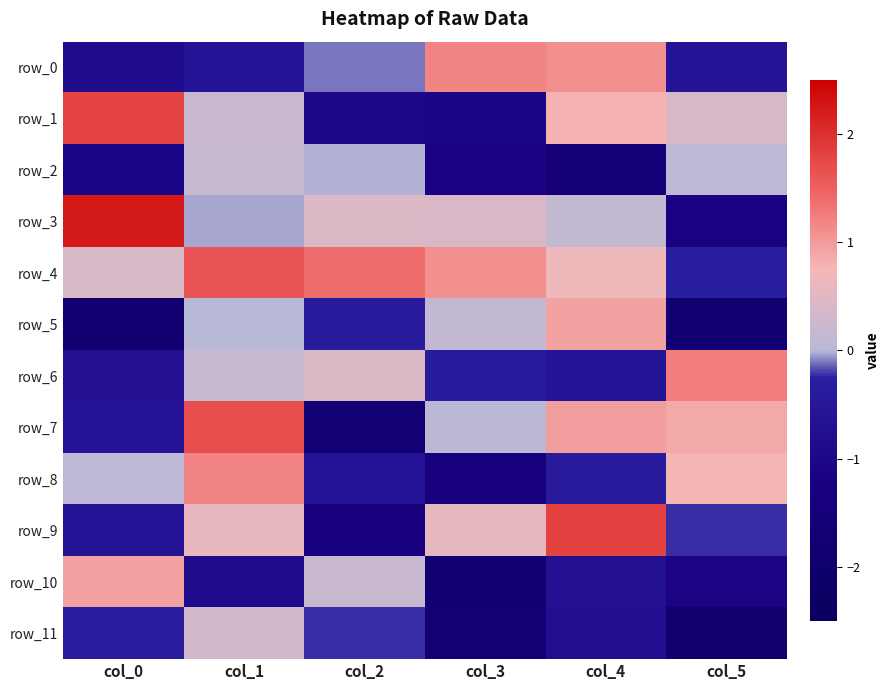

At col_3, list the series in order from smallest to largest.

row_10, row_11, row_8, row_2, row_1, row_6, row_7, row_5, row_3, row_9, row_4, row_0